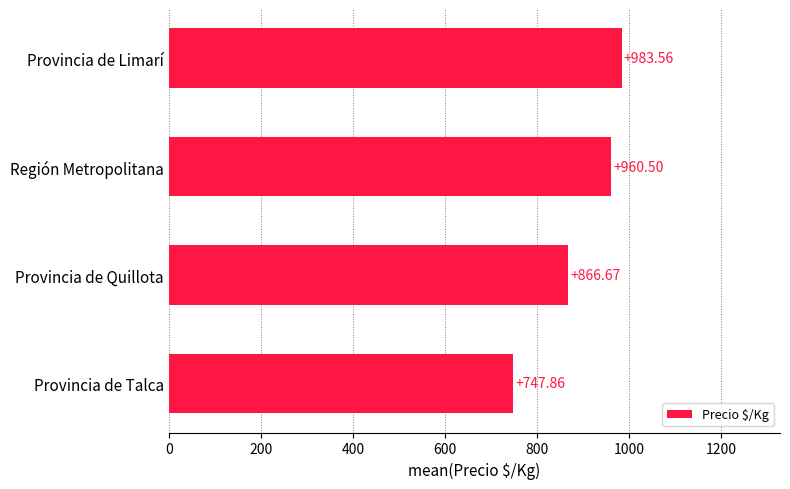

Rank the categories by value from lowest to highest.

Provincia de Talca, Provincia de Quillota, Región Metropolitana, Provincia de Limarí